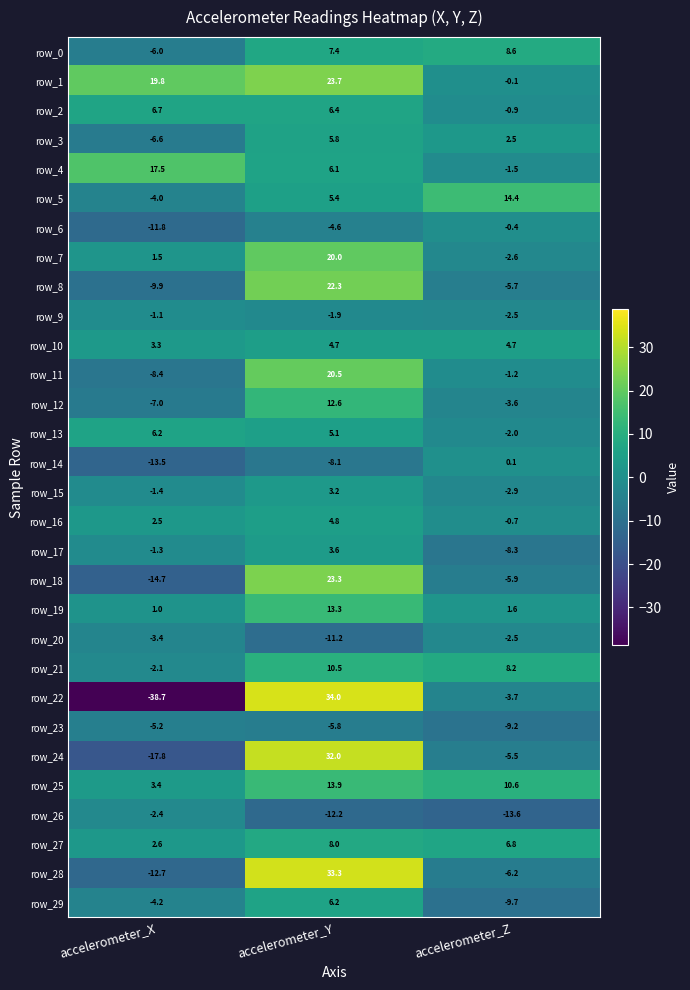

Which series changed the most between accelerometer_Y and accelerometer_Z?

row_28